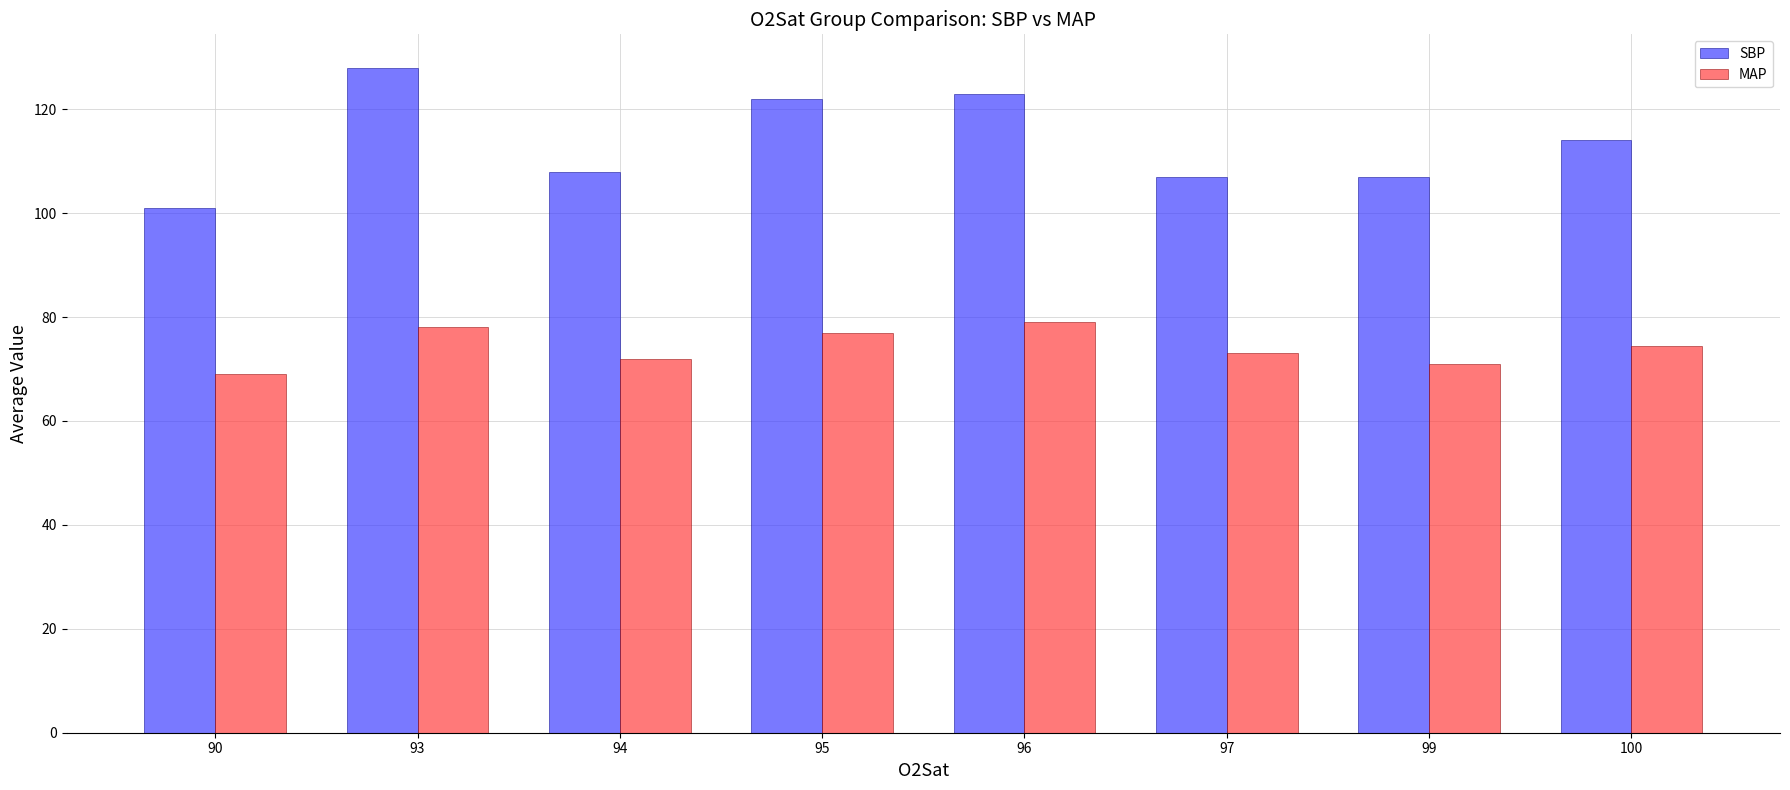

Is it true that SBP equals 101.0 at 90?

True